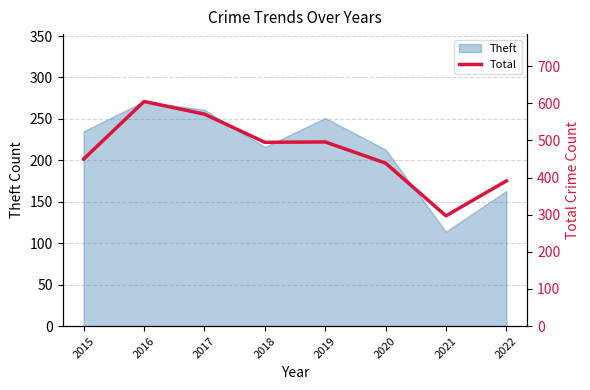

How many points are lower than both their immediate neighbors (excluding endpoints)?

2